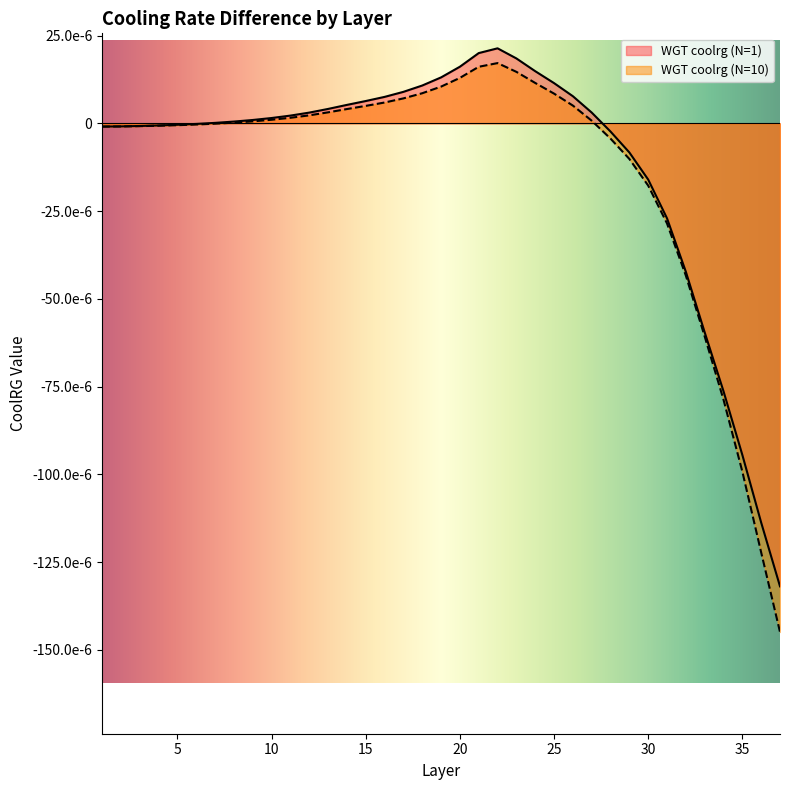

Between 25 and 22, which is larger?

22